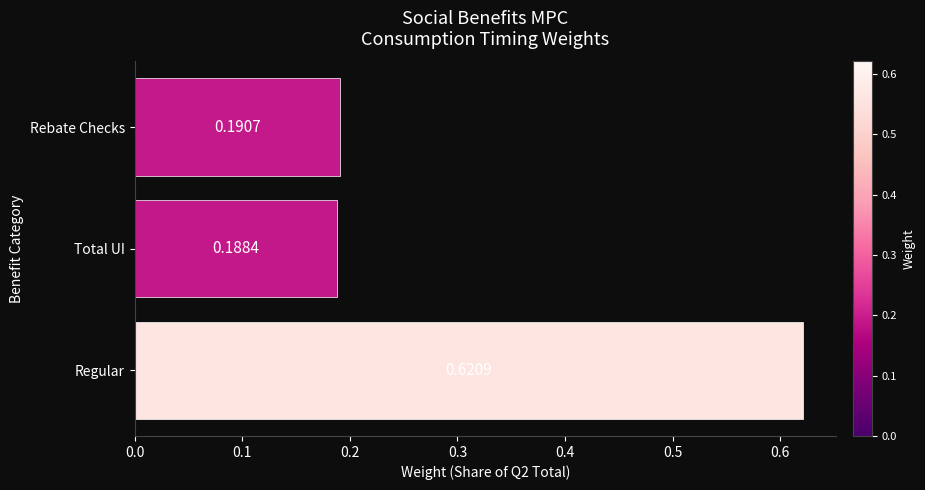

What is the sum of all values?

1.0